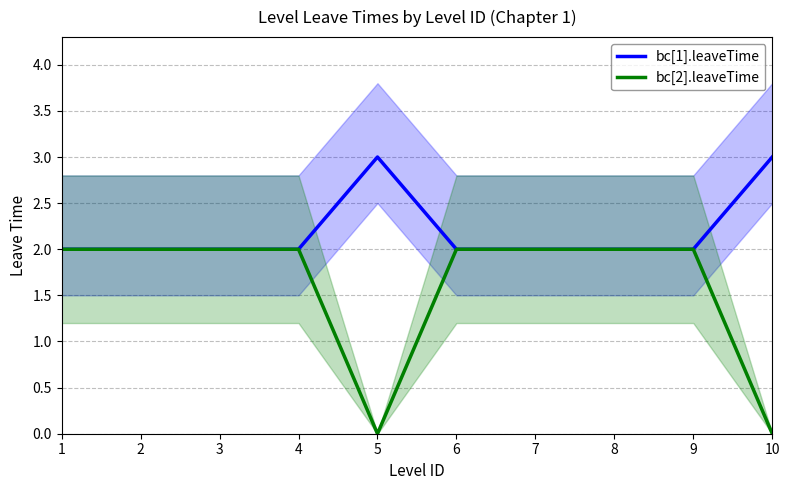

List the series in order of their overall mean, lowest first.

bc[2].leaveTime, bc[1].leaveTime